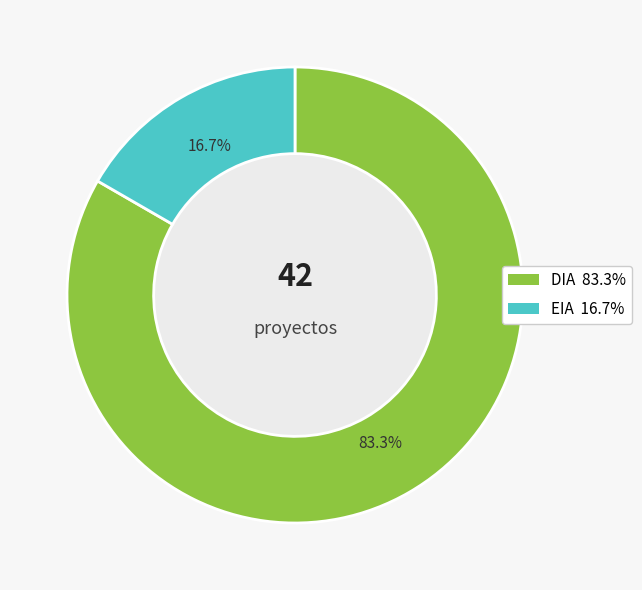

Which category has the biggest portion of the pie?

DIA